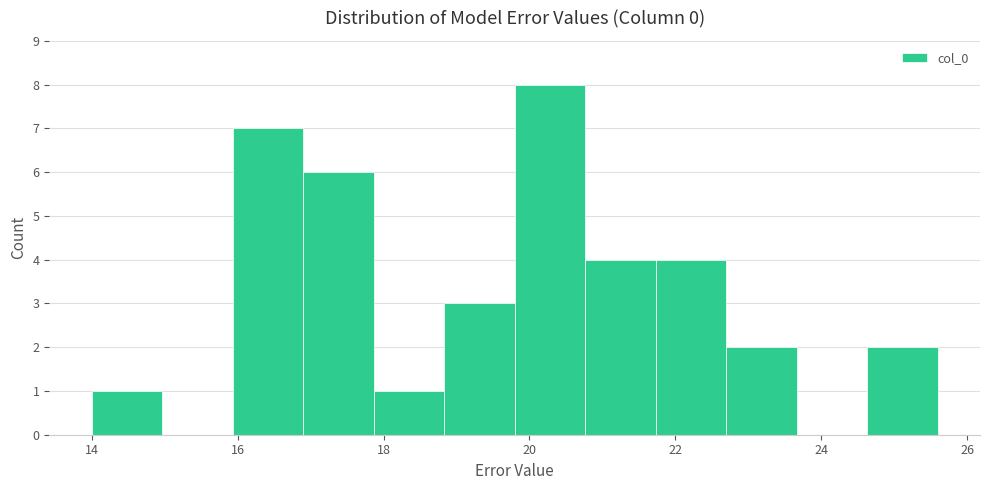

Reading left to right, transcribe this chart: for each bar, give the range it covers on the x-axis and its height. Neither the bar edges nor the heights are printed on the chart, so give them approximately, as read against the axes.

14.0 to 15.0: 1
15.0 to 16.0: 0
16.0 to 16.8: 7
16.8 to 17.8: 6
17.8 to 18.8: 1
18.8 to 19.8: 3
19.8 to 20.8: 8
20.8 to 21.8: 4
21.8 to 22.6: 4
22.6 to 23.6: 2
23.6 to 24.6: 0
24.6 to 25.6: 2